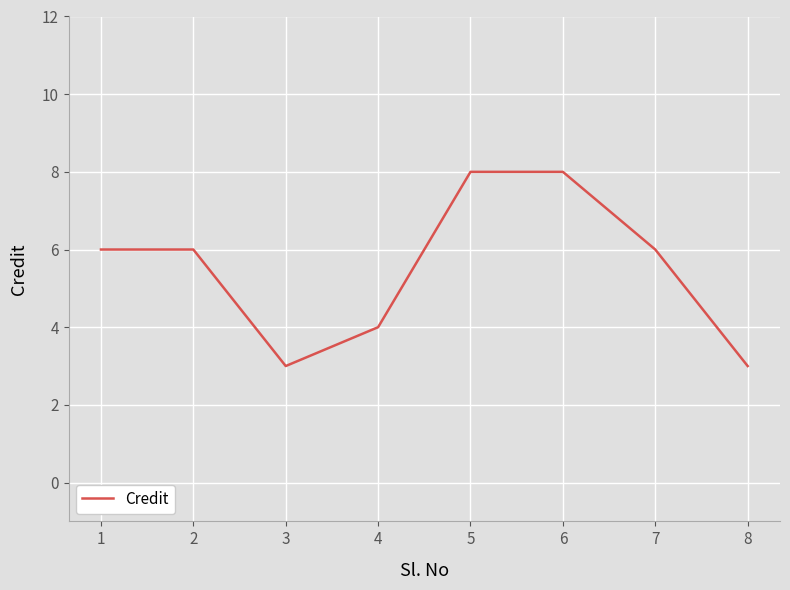

True or false: the data has more than 2 interior local peaks.

False